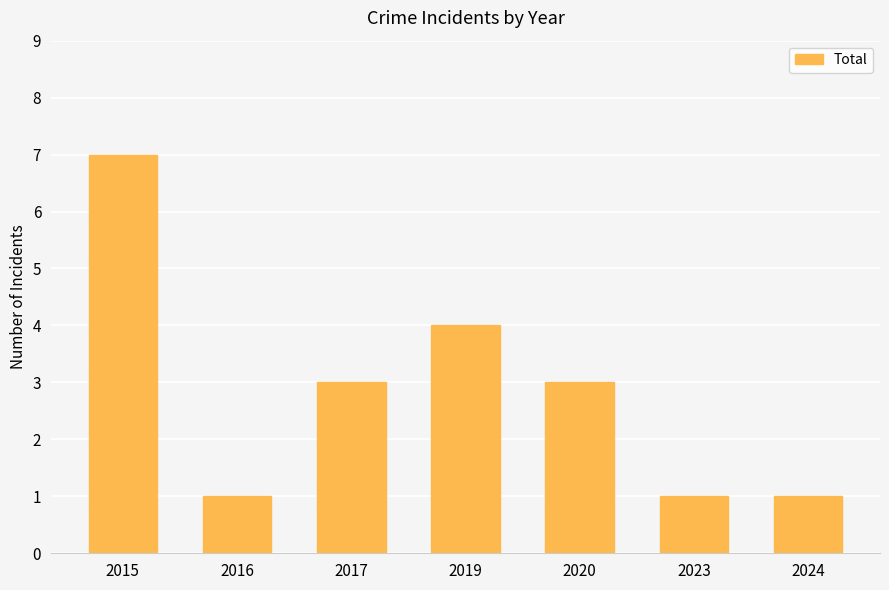

What is the greatest value displayed?

7